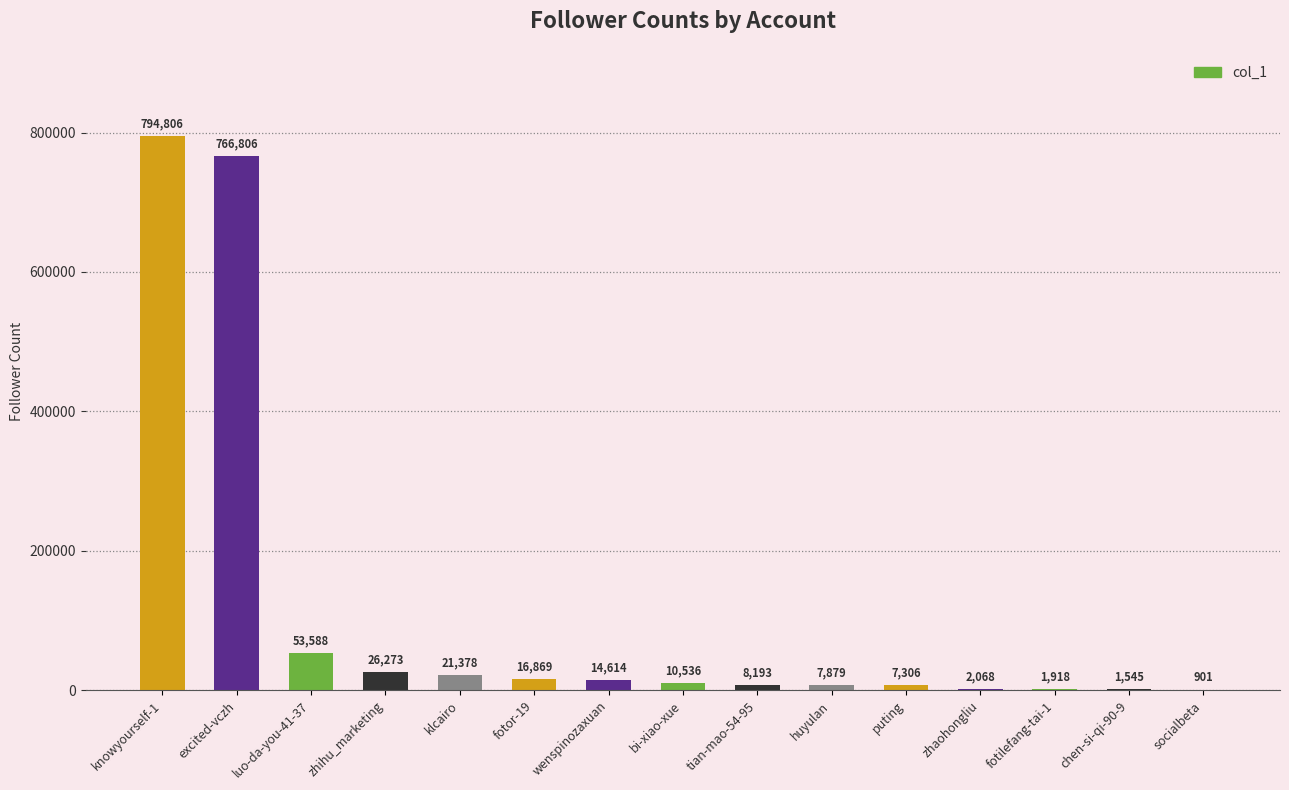

What is the change in value from bi-xiao-xue to fotilefang-tai-1?

-8618